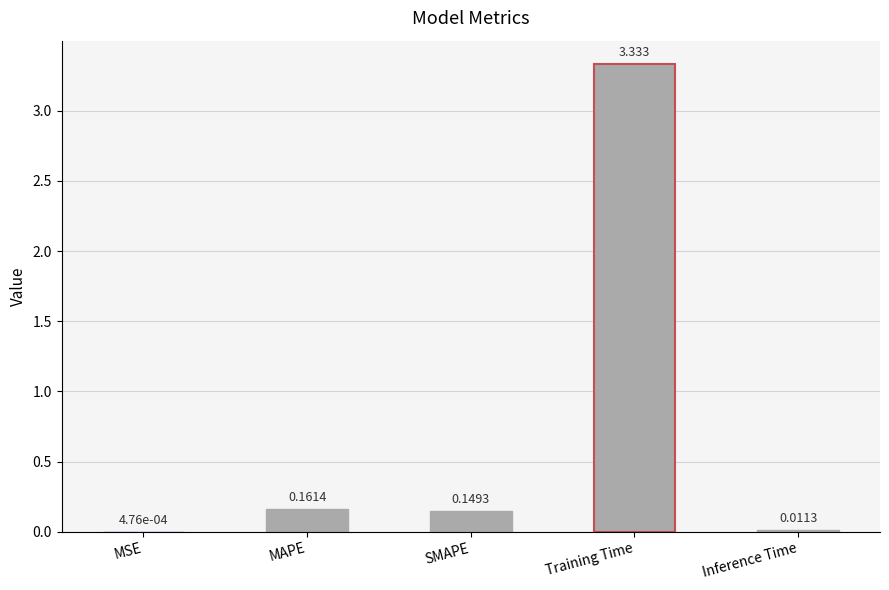

What is the average value?

0.7